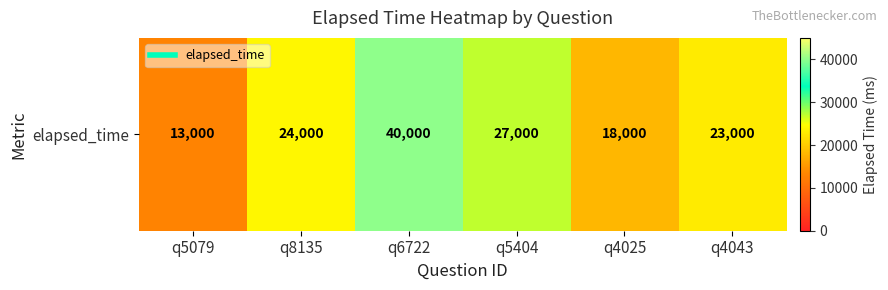

Reading right to left, transcribe all the data shown in this chart.

23000	18000	27000	40000	24000	13000